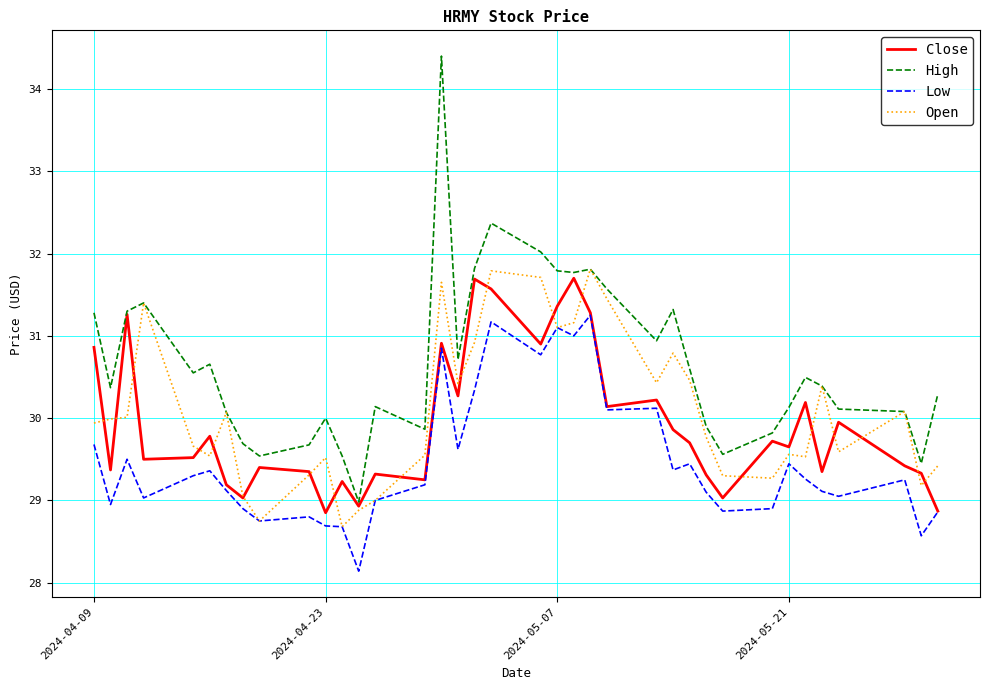

What is the difference between the second highest and second lowest values in the Low series?

2.6